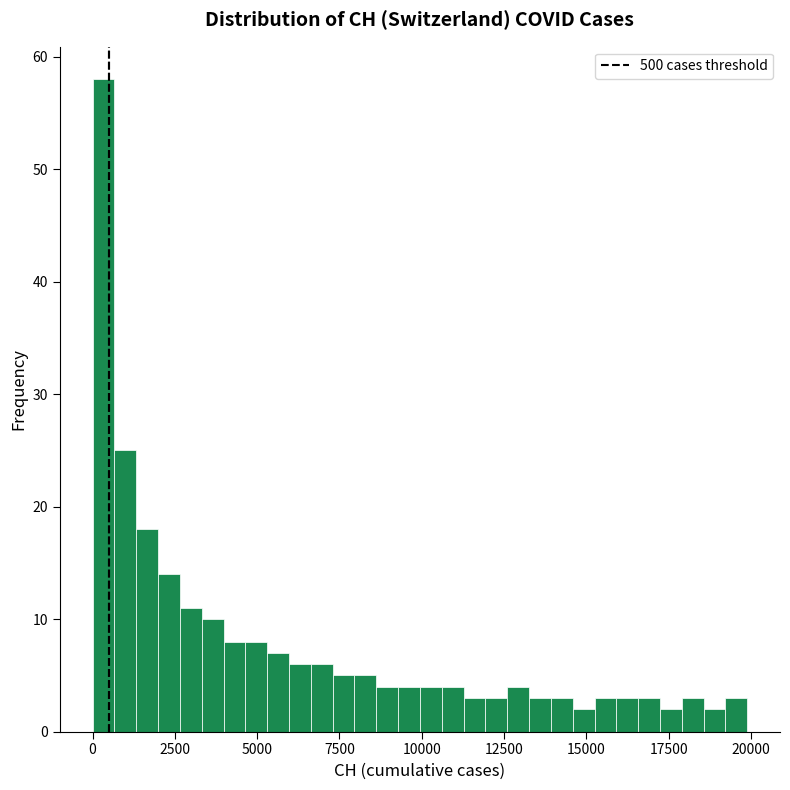

Read against the x-axis, roughly where is the centre of the tallest bar?

500